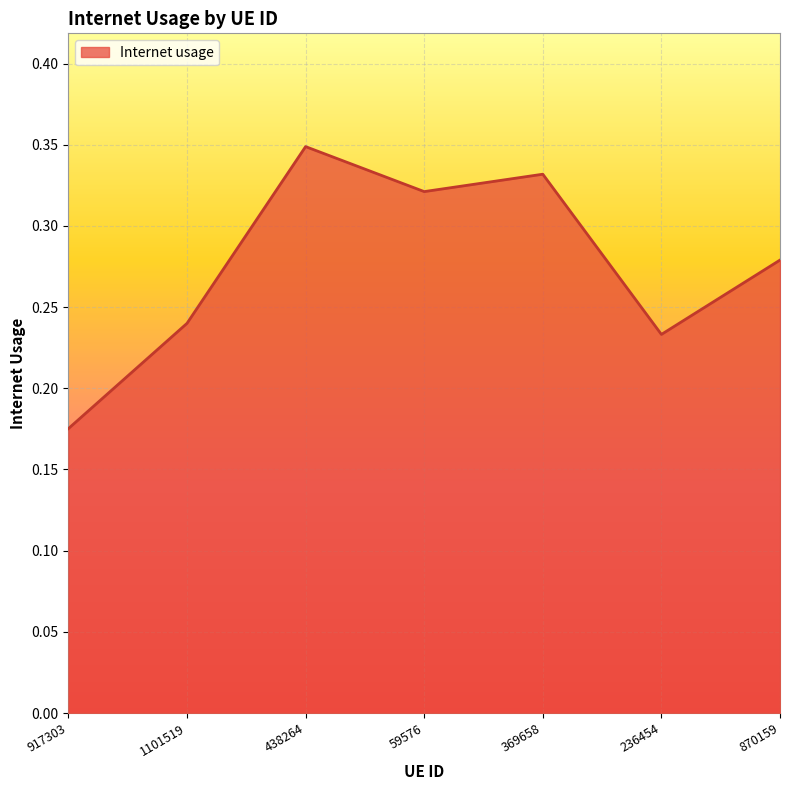

True or false: the data shows 0.2 at 59576.

False